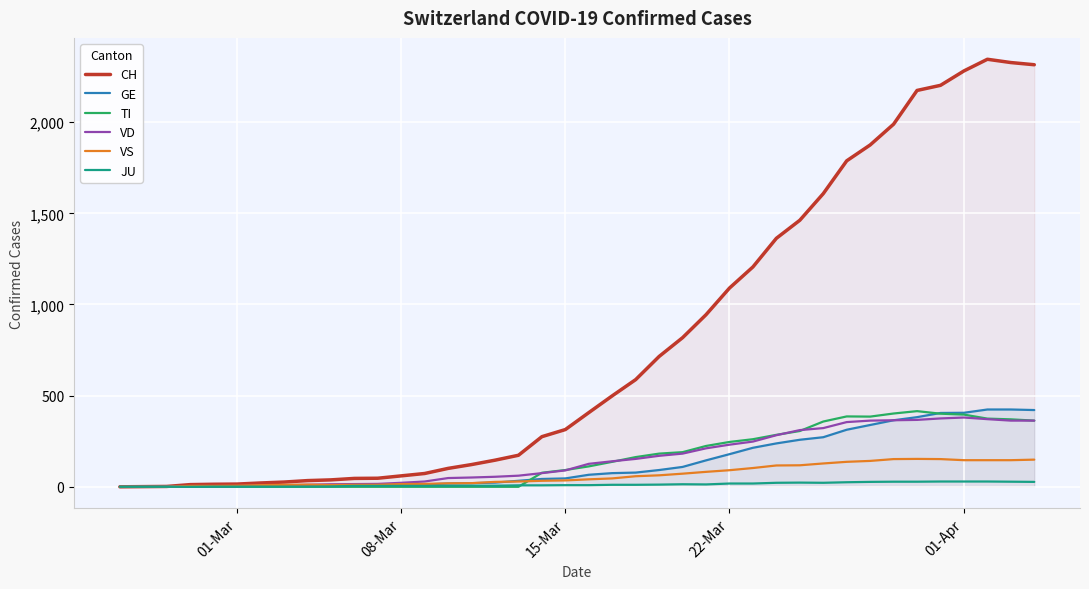

Which series has the largest total across all categories?

CH